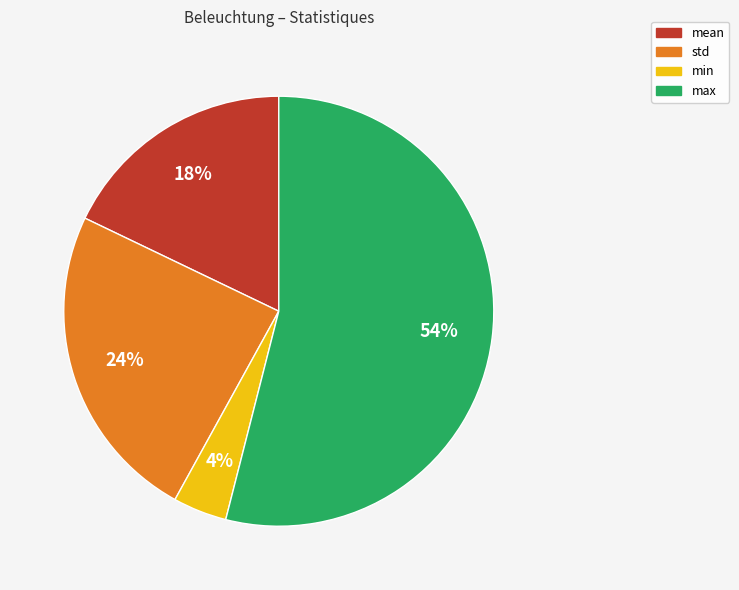

Is there a majority slice in this chart?

Yes